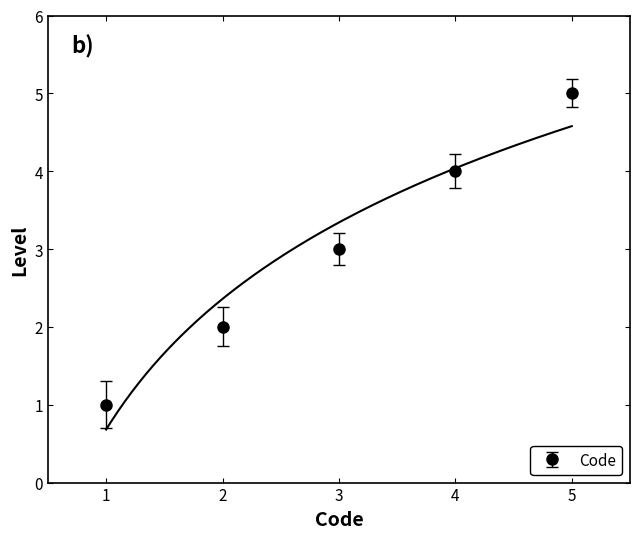

Reading right to left, extract all data points from this chart.

5	4	3	2	1